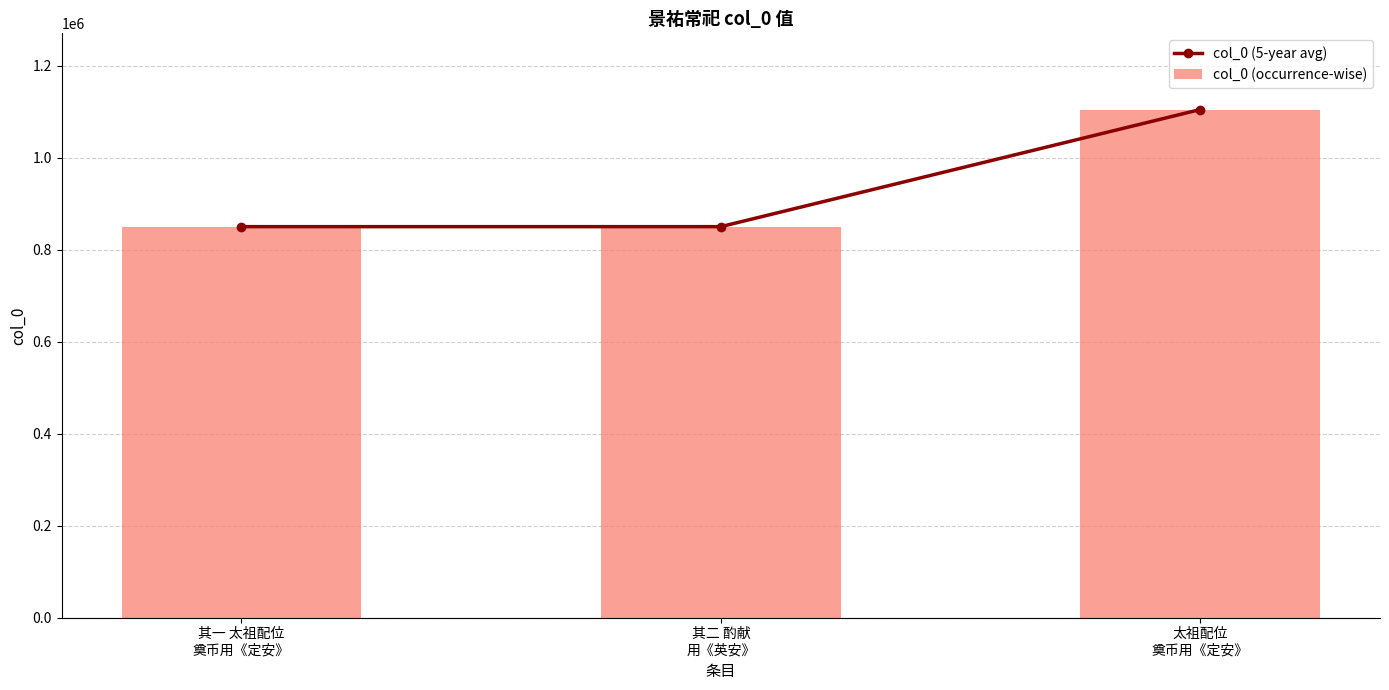

Rank the series at 其一 太祖配位
奠币用《定安》 from lowest to highest value.

col_0 (5-year avg), col_0 (occurrence-wise)